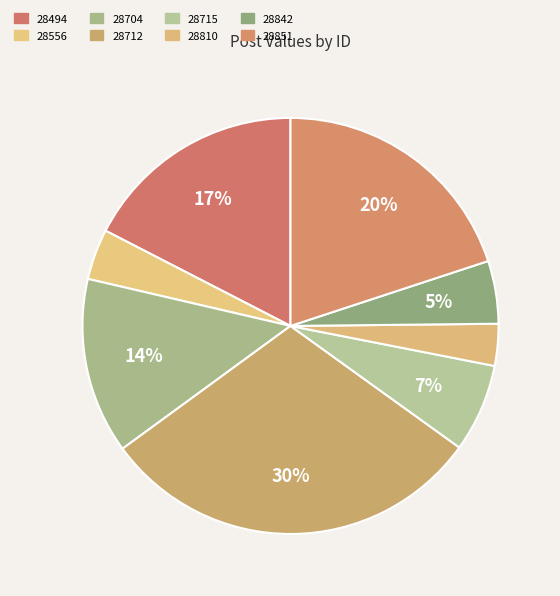

How many slices are in this pie chart?

8